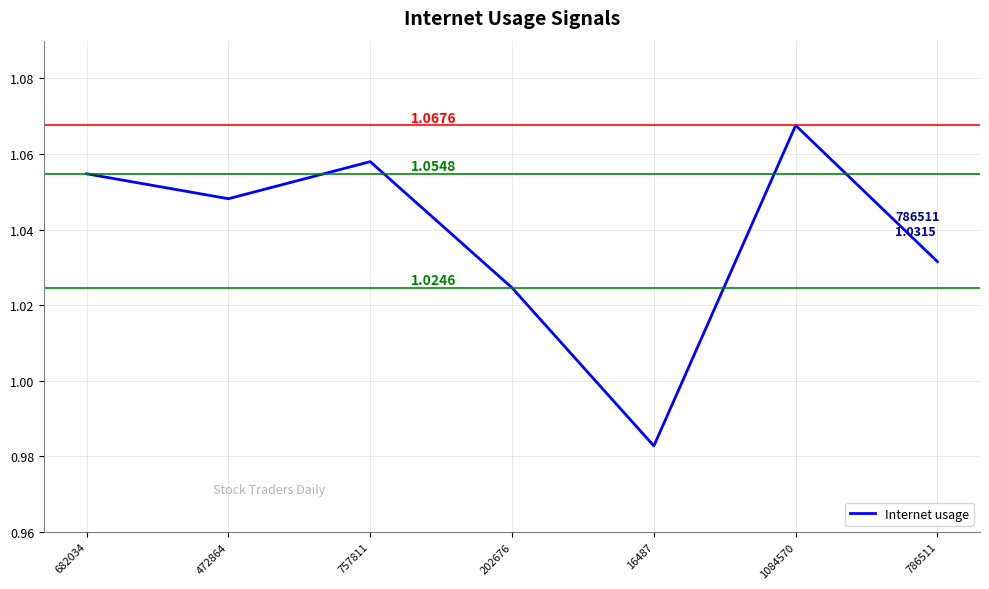

How many interior local peaks (higher than both neighbors) does the data have?

2